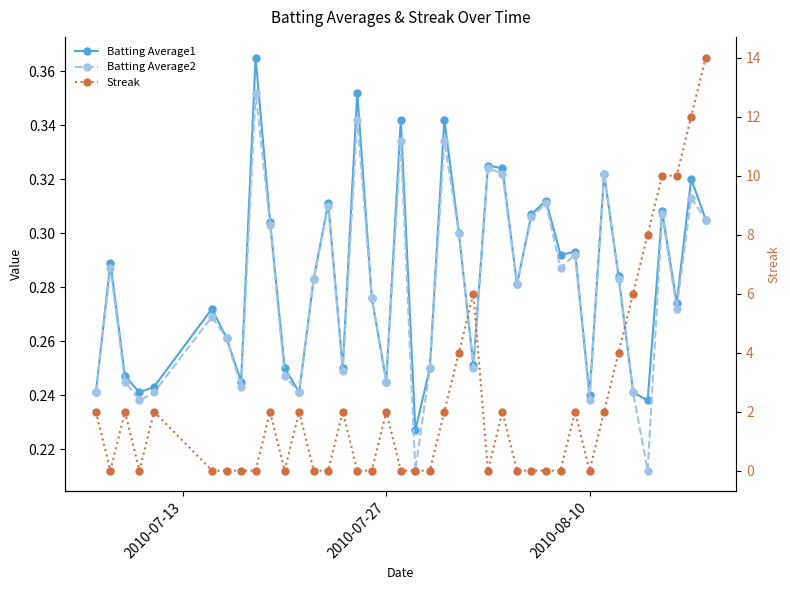

The value of Batting Average2 at 2010-07-27 is 0.2. True or false?

False